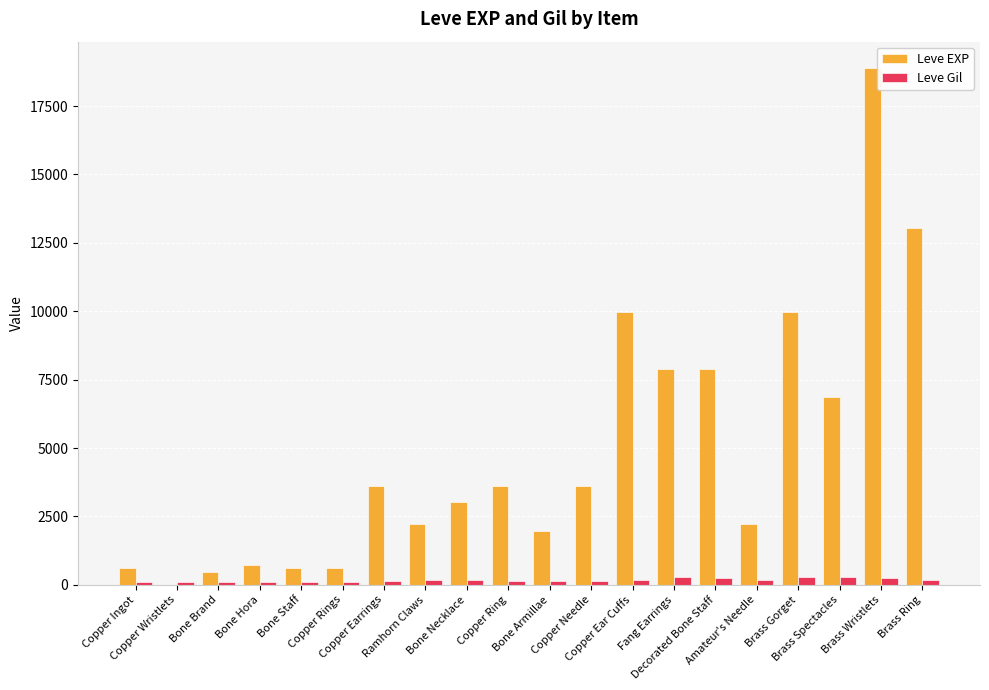

Which series changed the most between Decorated Bone Staff and Amateur's Needle?

Leve EXP